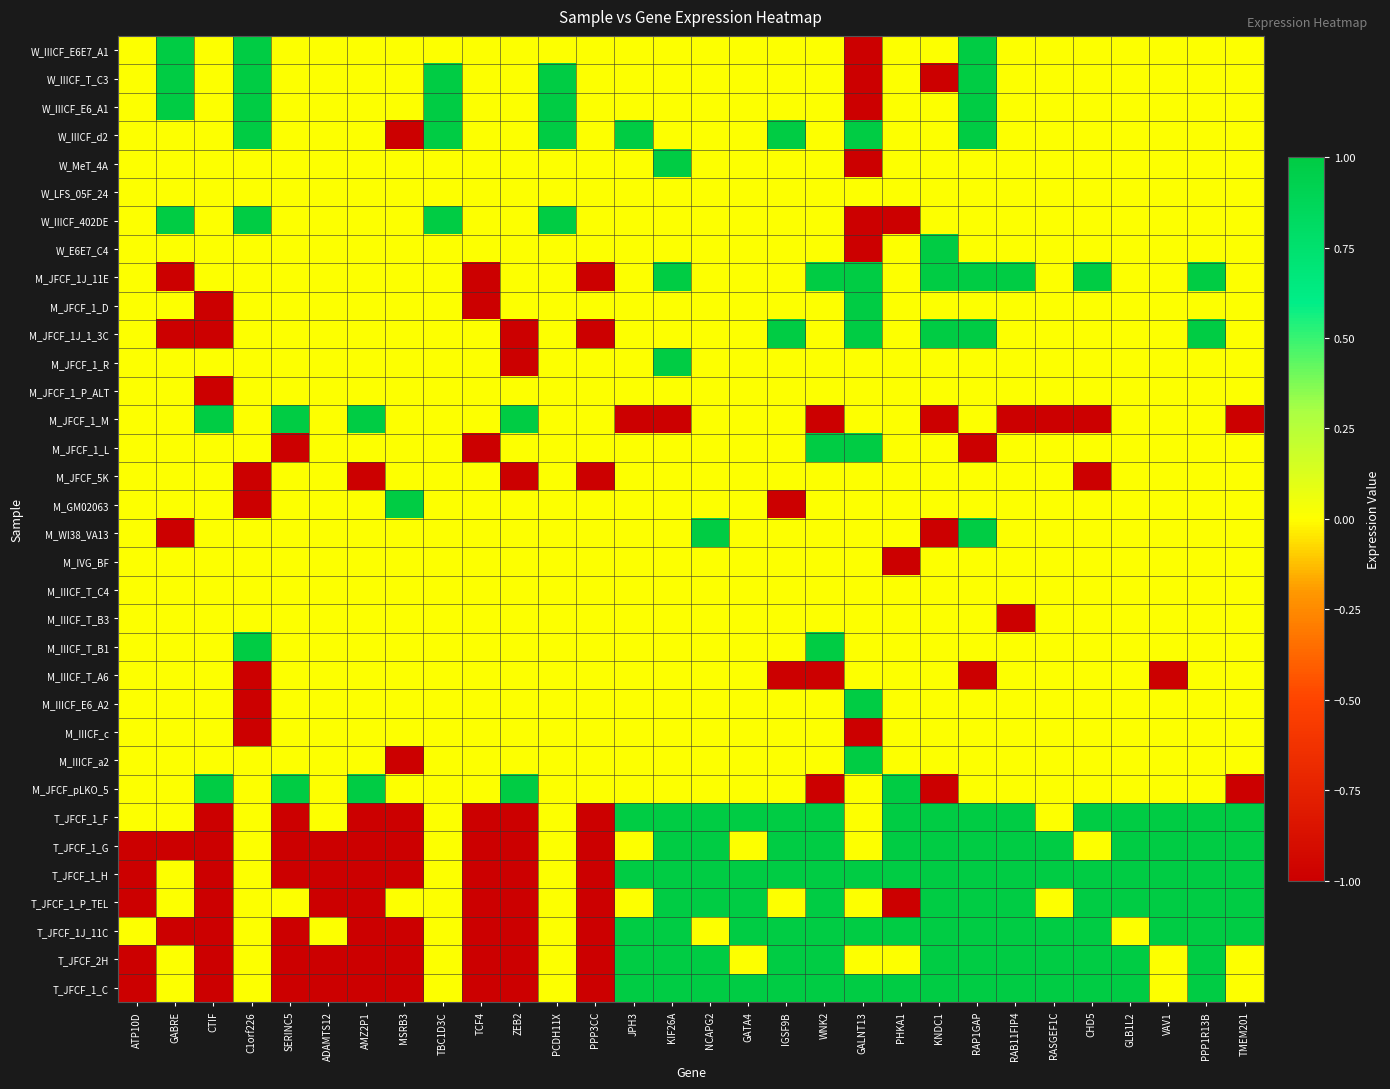

At PCDH11X, list the series in order from largest to smallest.

W_IIICF_T_C3, W_IIICF_E6_A1, W_IIICF_d2, W_IIICF_402DE, W_IIICF_E6E7_A1, W_MeT_4A, W_LFS_05F_24, W_E6E7_C4, M_JFCF_1J_11E, M_JFCF_1_D, M_JFCF_1J_1_3C, M_JFCF_1_R, M_JFCF_1_P_ALT, M_JFCF_1_M, M_JFCF_1_L, M_JFCF_5K, M_GM02063, M_WI38_VA13, M_IVG_BF, M_IIICF_T_C4, M_IIICF_T_B3, M_IIICF_T_B1, M_IIICF_T_A6, M_IIICF_E6_A2, M_IIICF_c, M_IIICF_a2, M_JFCF_pLKO_5, T_JFCF_1_F, T_JFCF_1_G, T_JFCF_1_H, T_JFCF_1_P_TEL, T_JFCF_1J_11C, T_JFCF_2H, T_JFCF_1_C